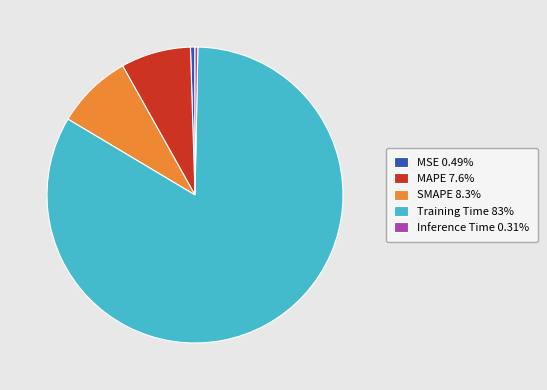

Which slice represents more than half of the pie?

Training Time